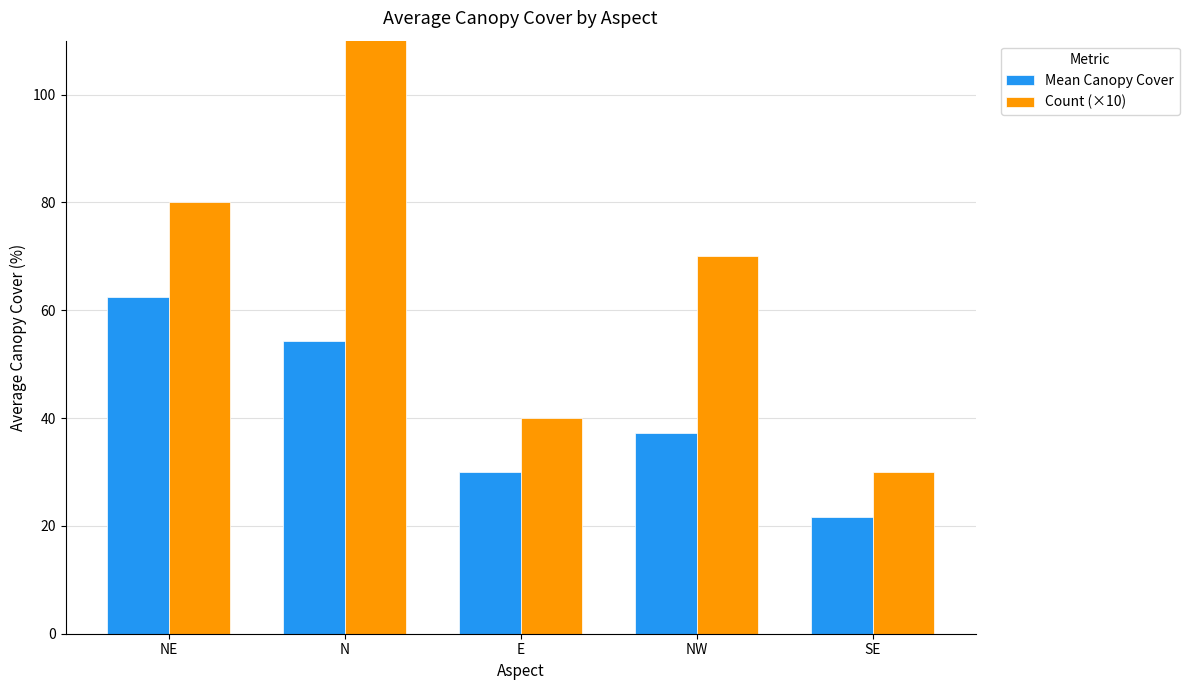

Which series has the widest spread of values?

Count (×10)